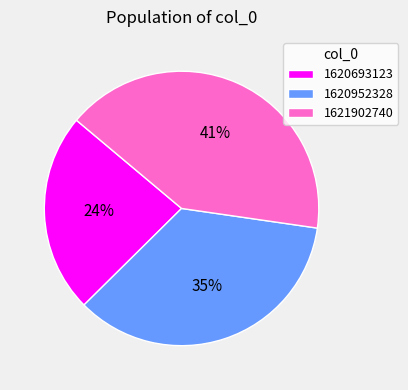

What is the smallest slice in the pie chart?

1620693123